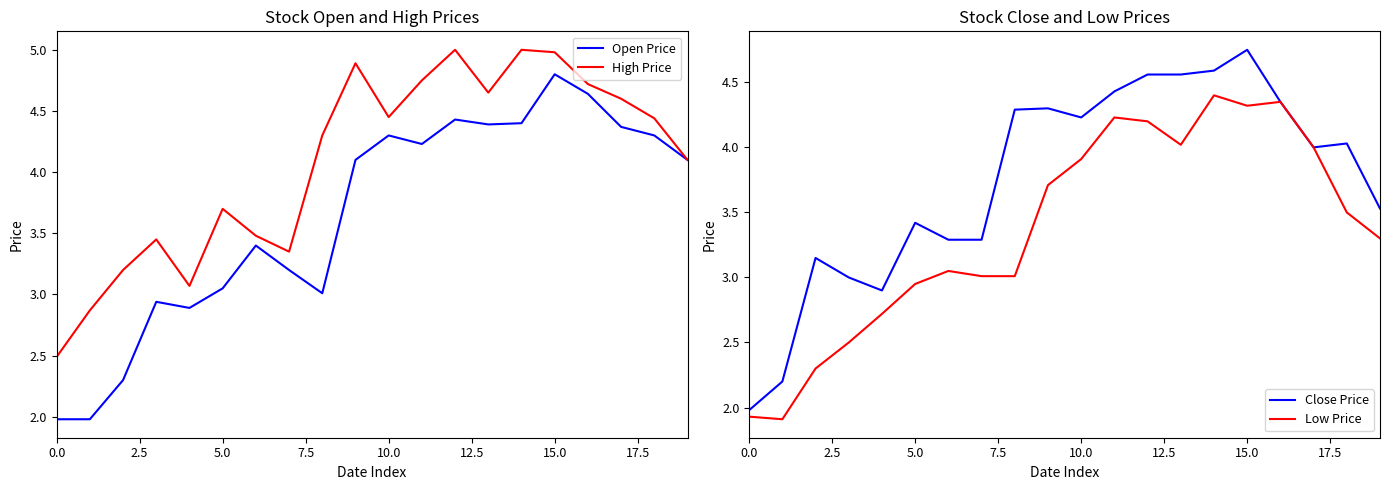

How many lines are shown in the chart?

4